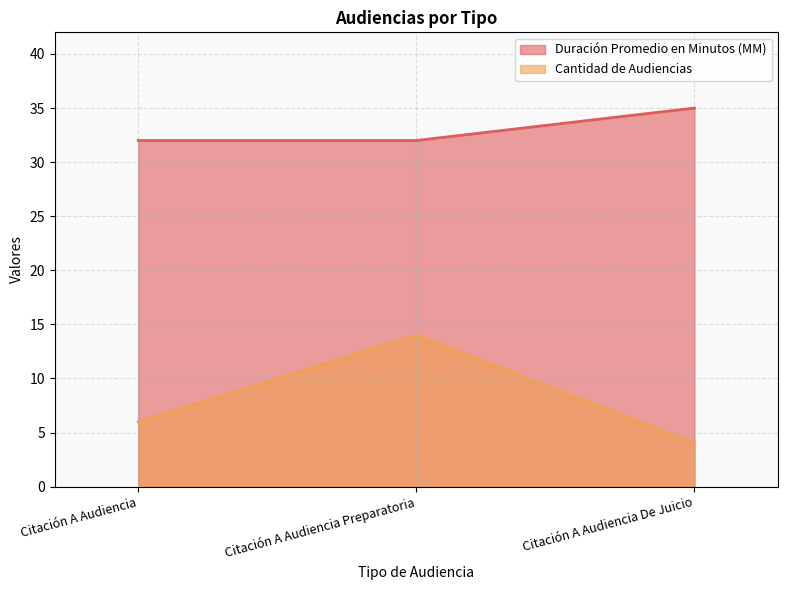

What is the difference between the highest and lowest values at Citación A Audiencia De Juicio?

31